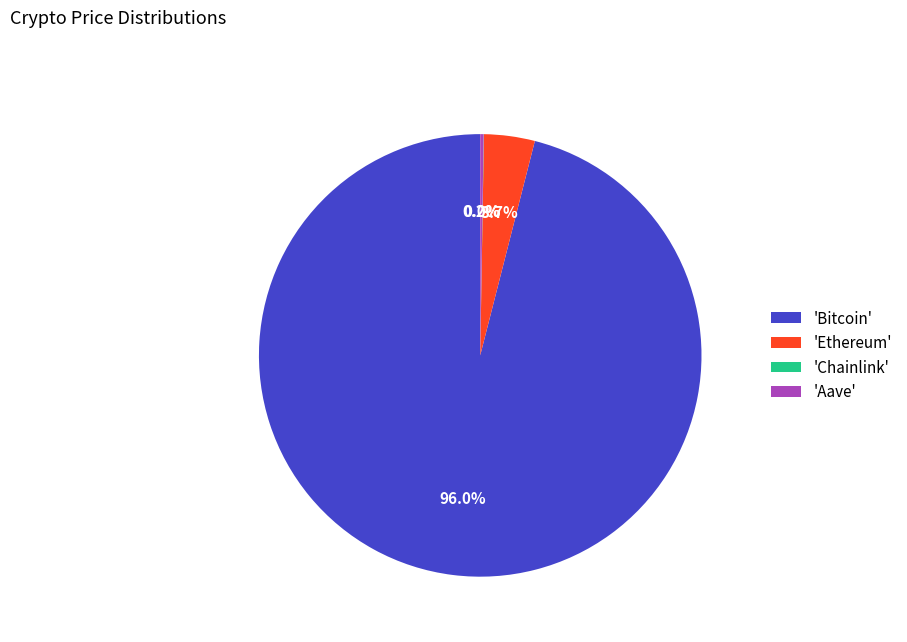

Which category has the biggest portion of the pie?

'Bitcoin'